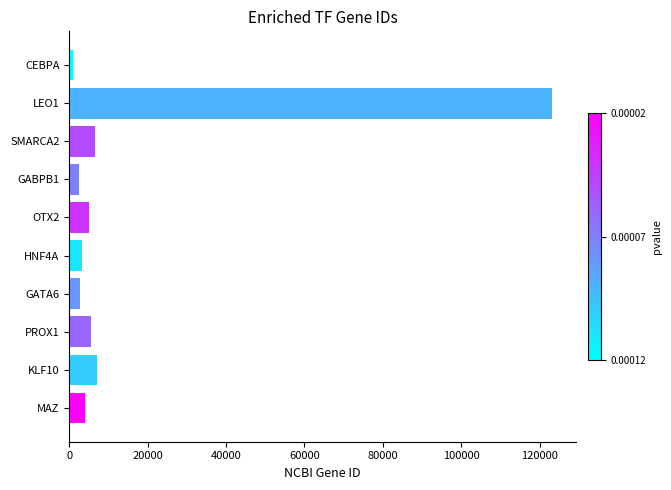

What is the change in value from HNF4A to LEO1?

+119997